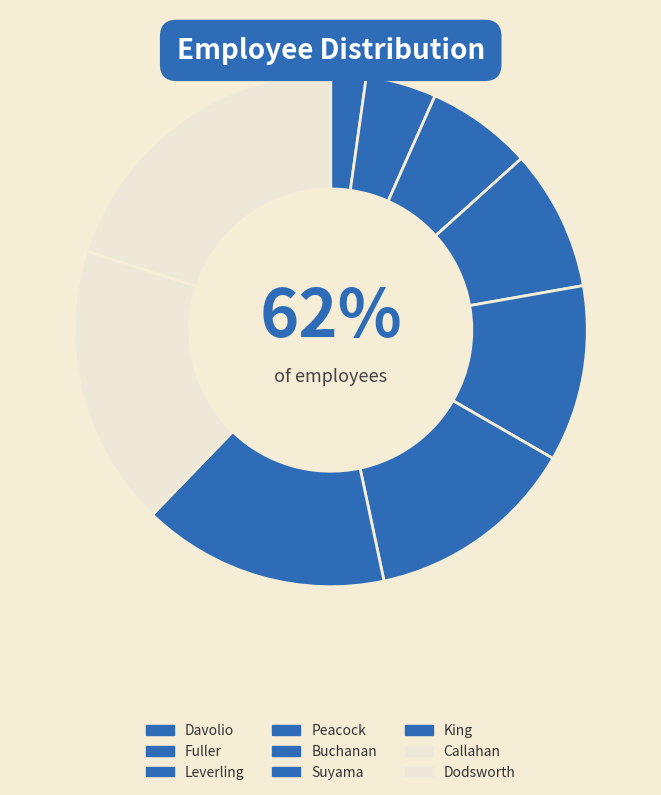

Is there any slice that represents more than half of the pie?

No